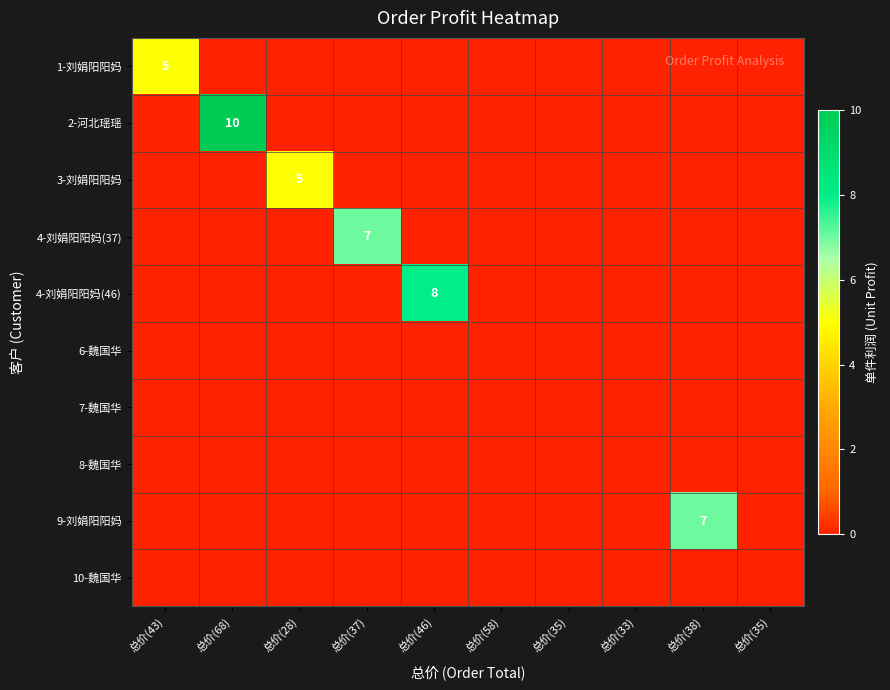

How many 4-刘娟阳阳妈(46) values are between 0 and 1?

9